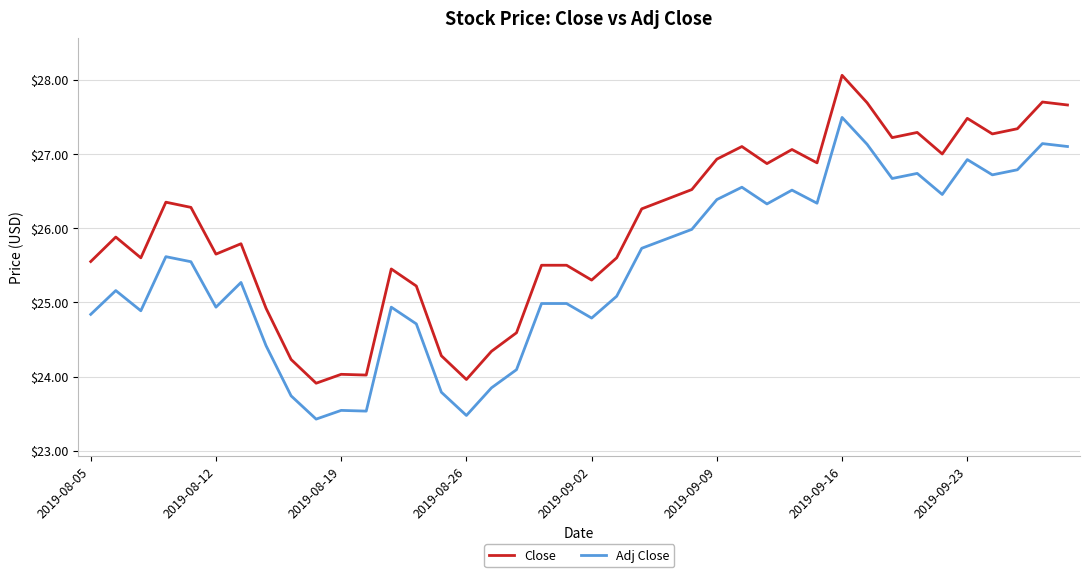

What is the greatest value displayed?

28.1